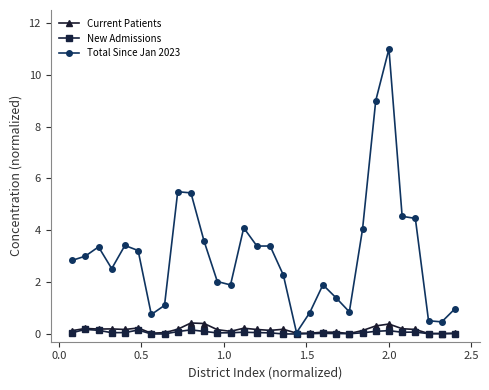

What is the difference between the second highest and second lowest values in the New Admissions series?

0.2